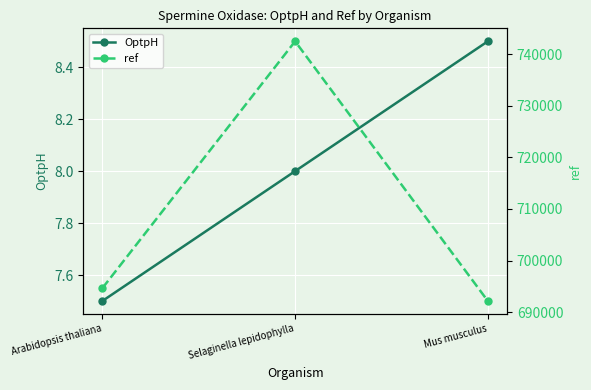

What is the difference between the second highest and minimum values in the ref series?

2494.0